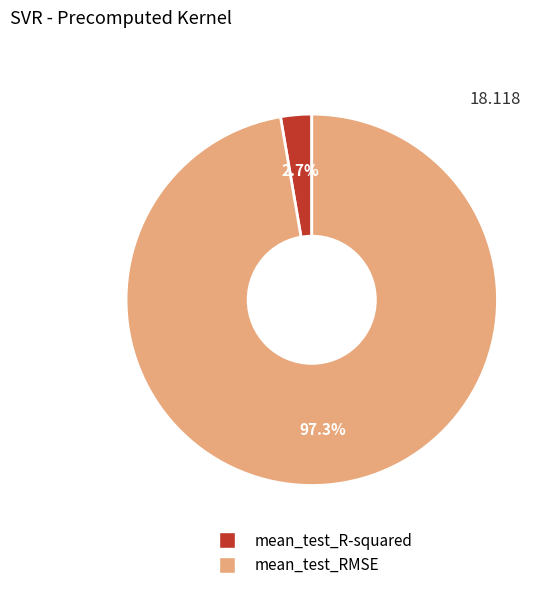

What is the total percentage of mean_test_R-squared and mean_test_RMSE?

100.0%